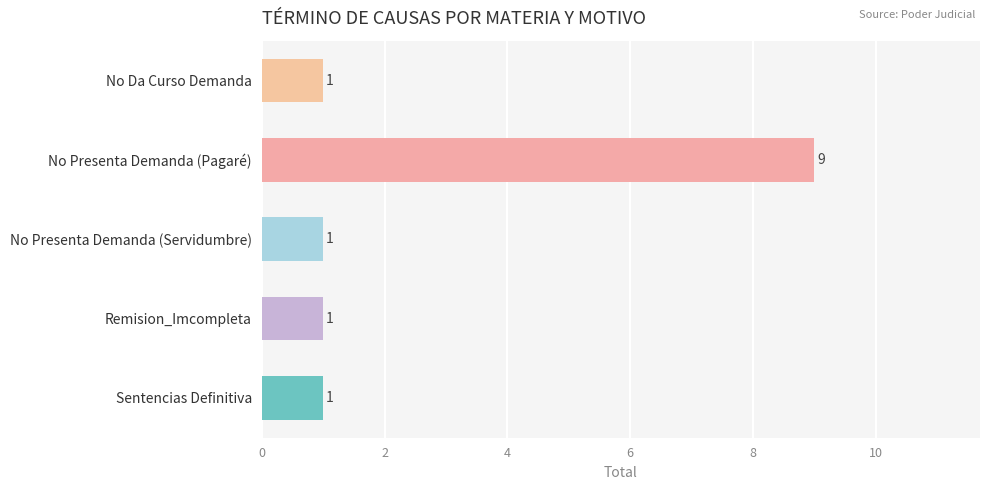

What is the maximum value shown in the chart?

9